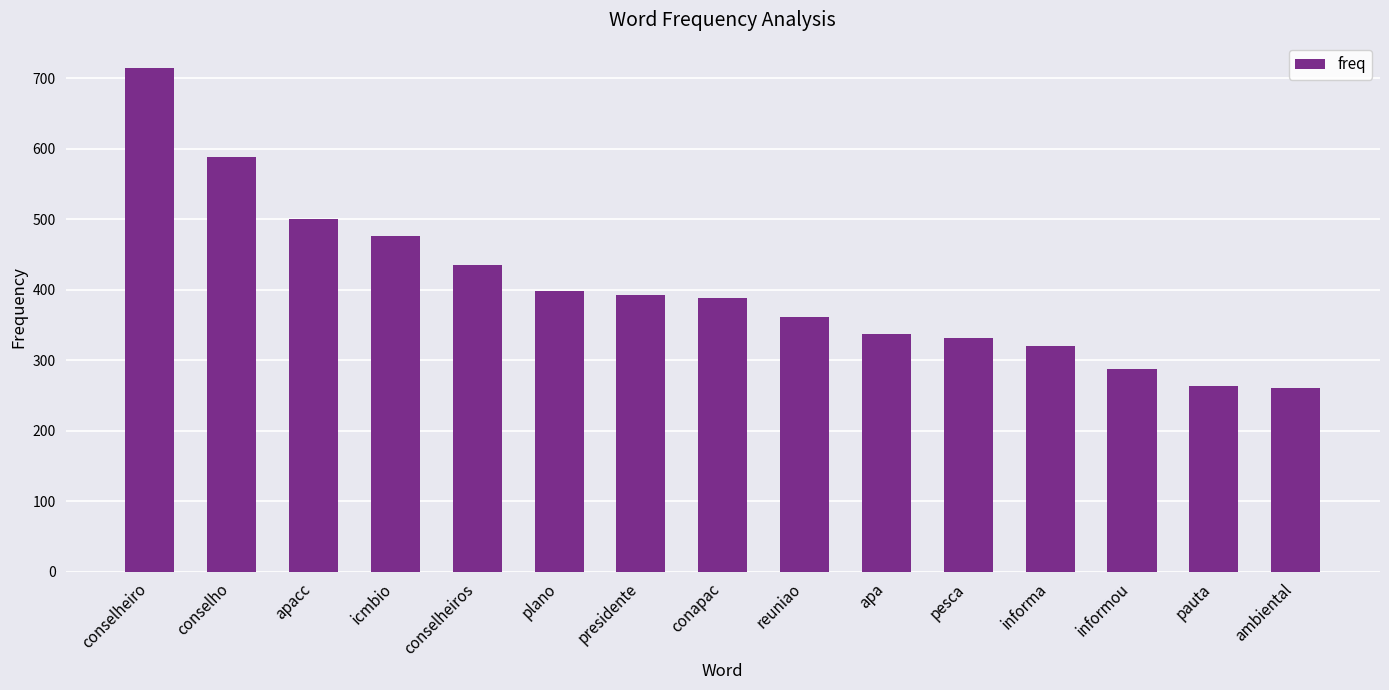

What is the difference between the values at informou and ambiental?

26